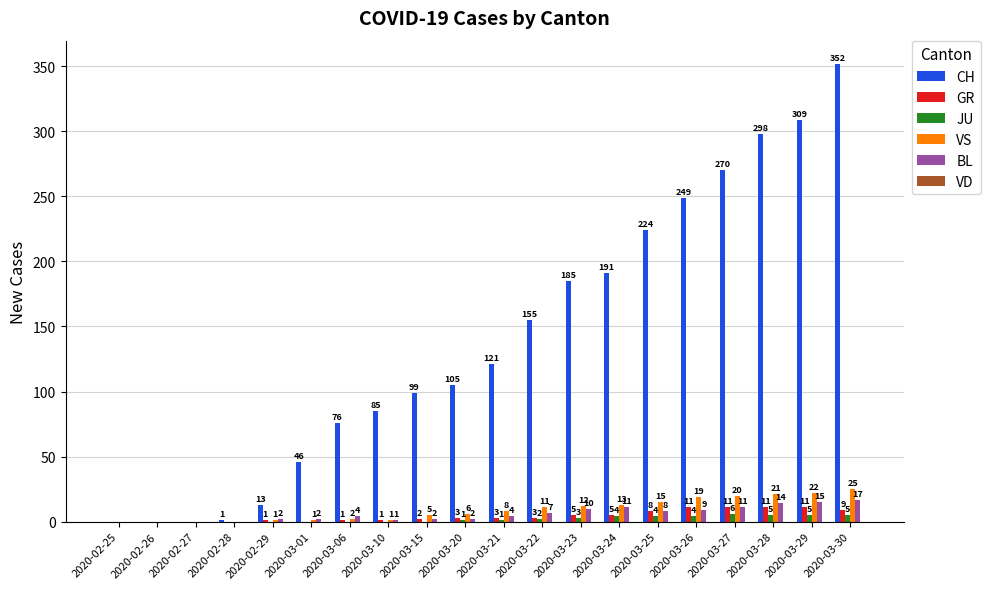

Which series has the largest range (max minus min)?

CH